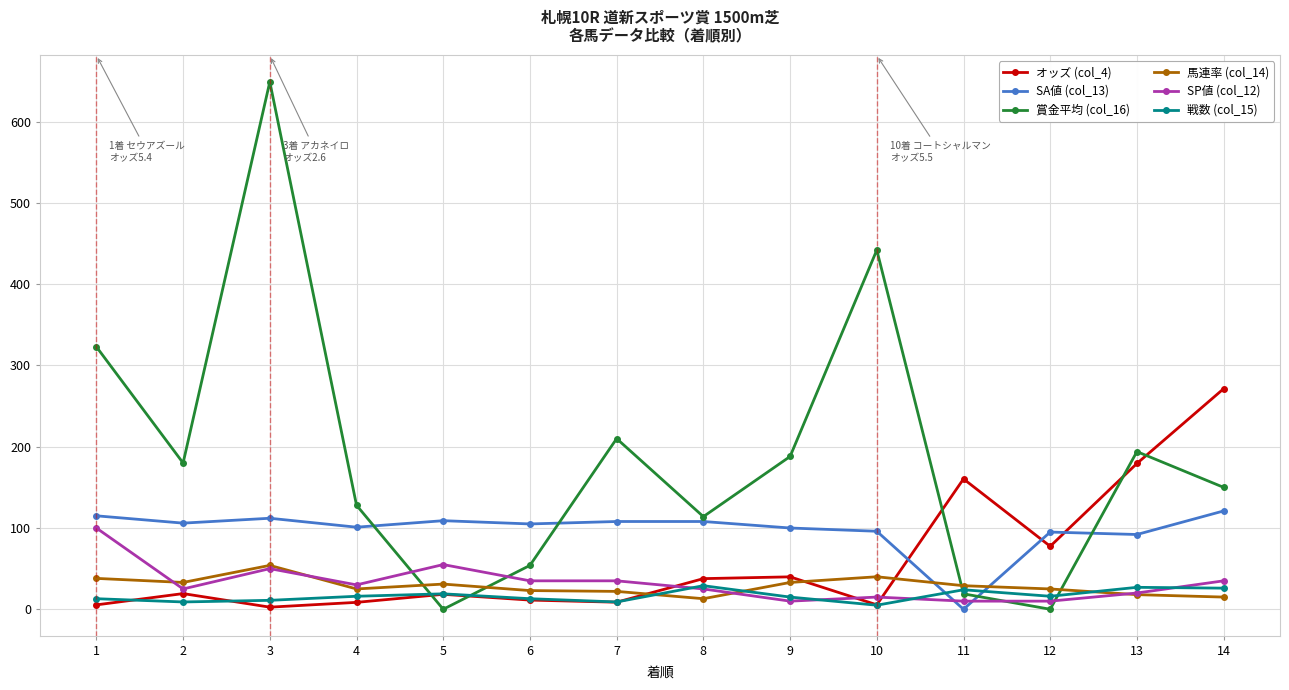

True or false: 馬連率 (col_14) has a value of 64.3 at 10.

False